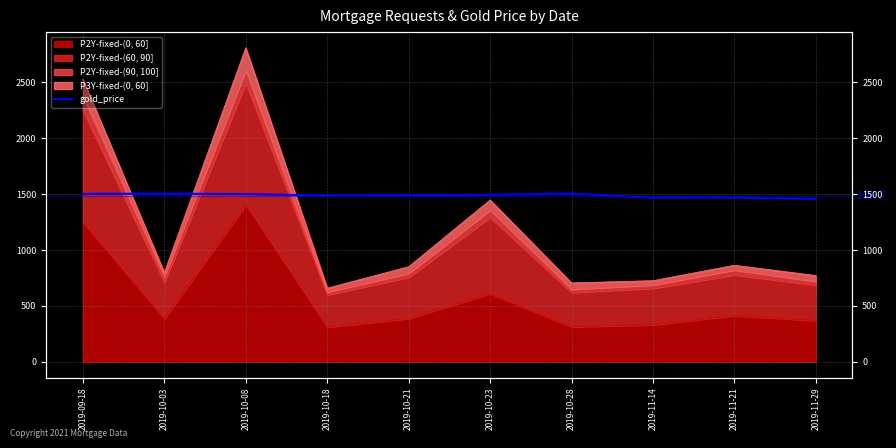

At which label does the data first exceed 1494?

2019-09-18